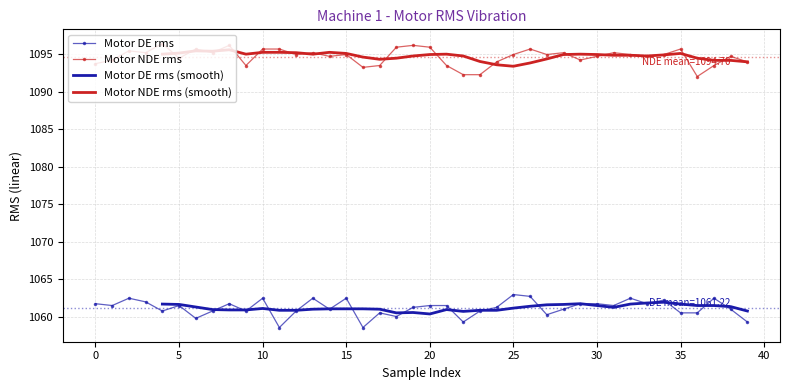

How many data points in Motor NDE rms are above 1094?

29